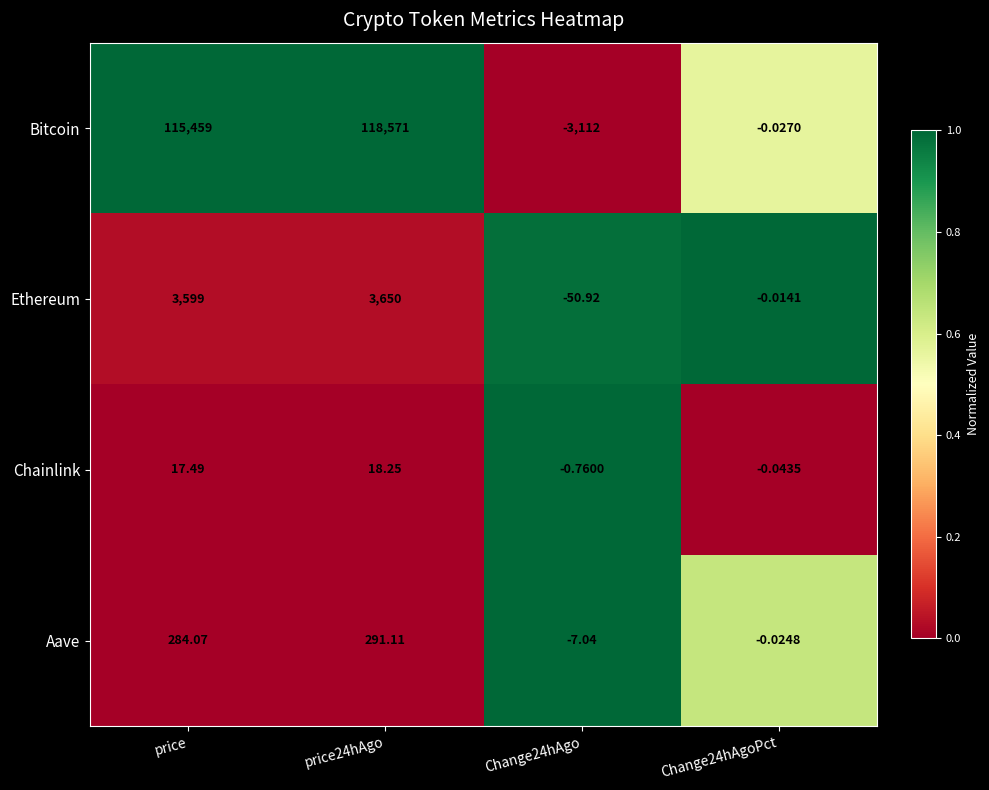

Rank the series by their maximum value, from lowest to highest.

Chainlink, Aave, Ethereum, Bitcoin